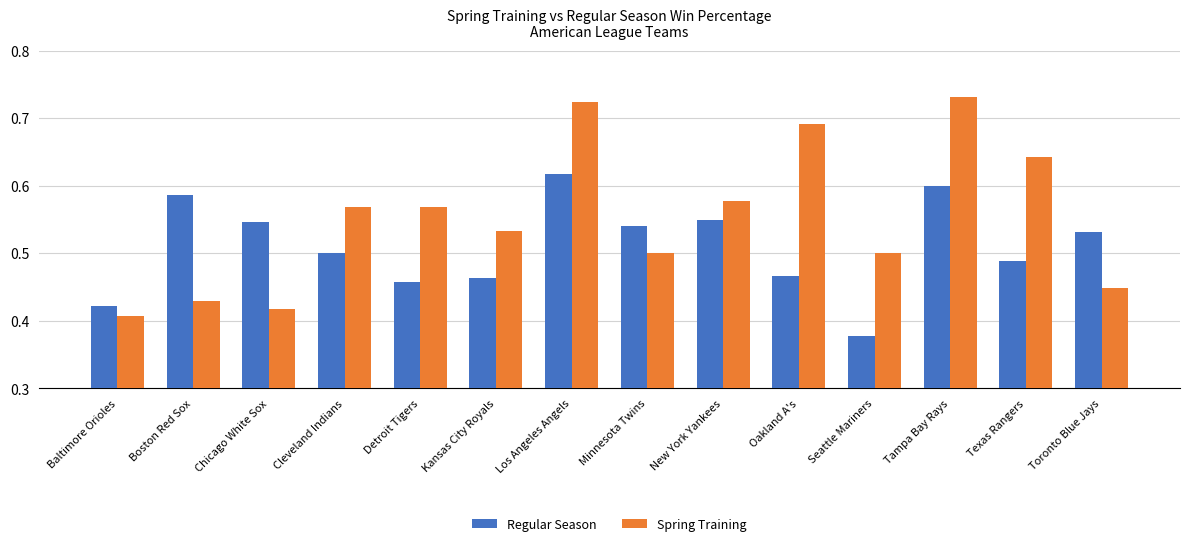

Which label corresponds to the largest value in the chart?

Tampa Bay Rays